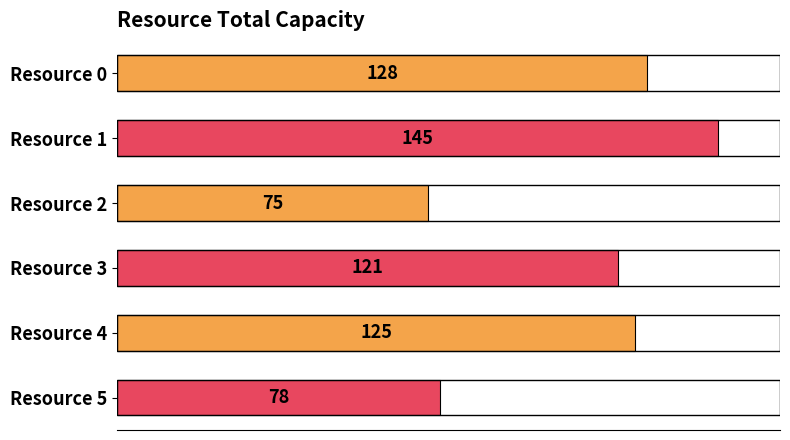

What is the difference between the maximum and second lowest values?

67